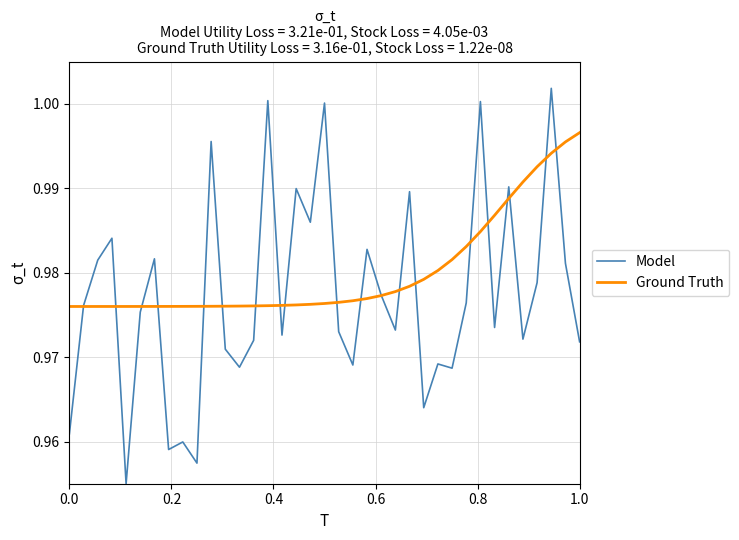

Rank the series by their maximum value, from lowest to highest.

Ground Truth, Model